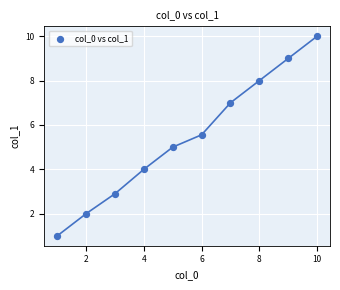

What is the average X value?

5.5